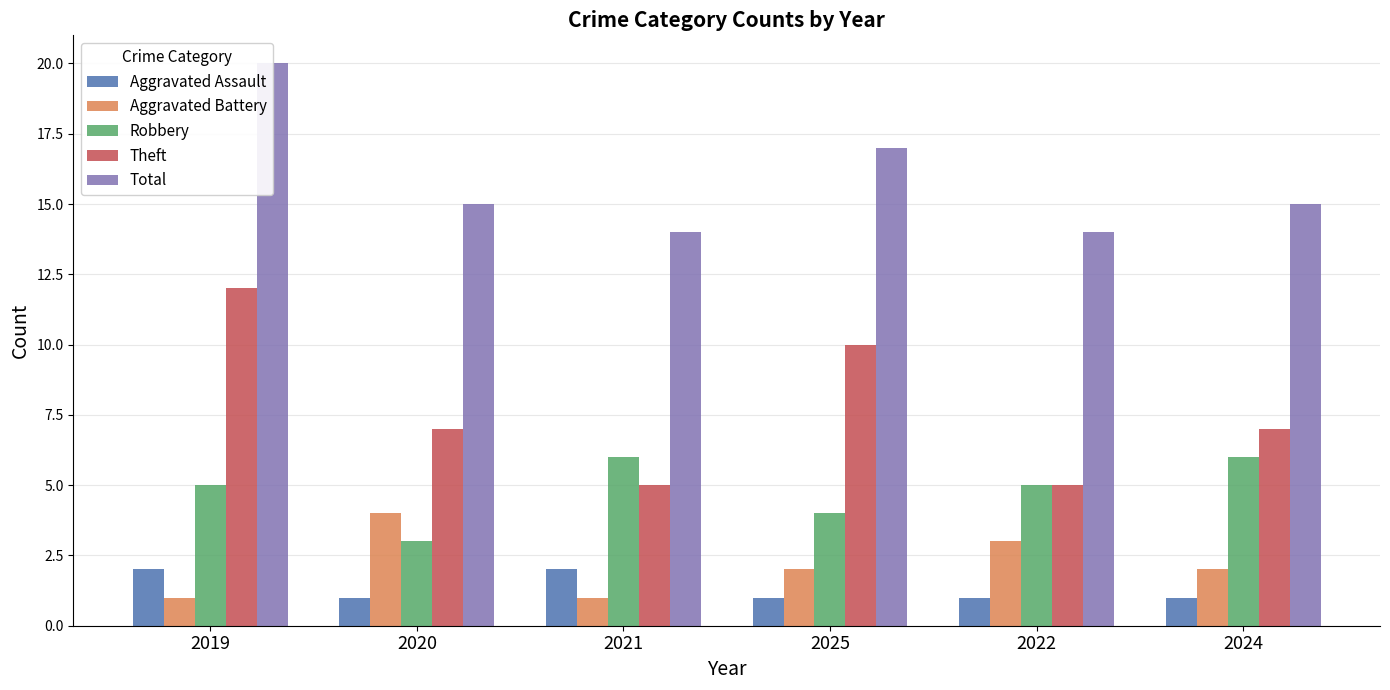

Rank the series by their maximum value, from lowest to highest.

Aggravated Assault, Aggravated Battery, Robbery, Theft, Total